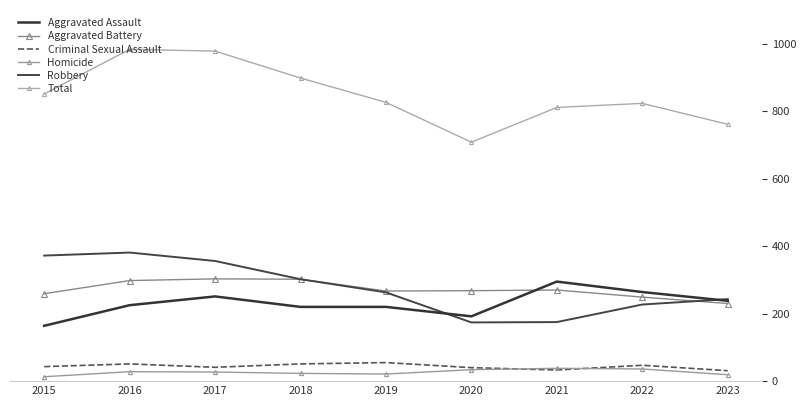

What are all the series names shown in the legend?

Aggravated Assault, Aggravated Battery, Criminal Sexual Assault, Homicide, Robbery, Total